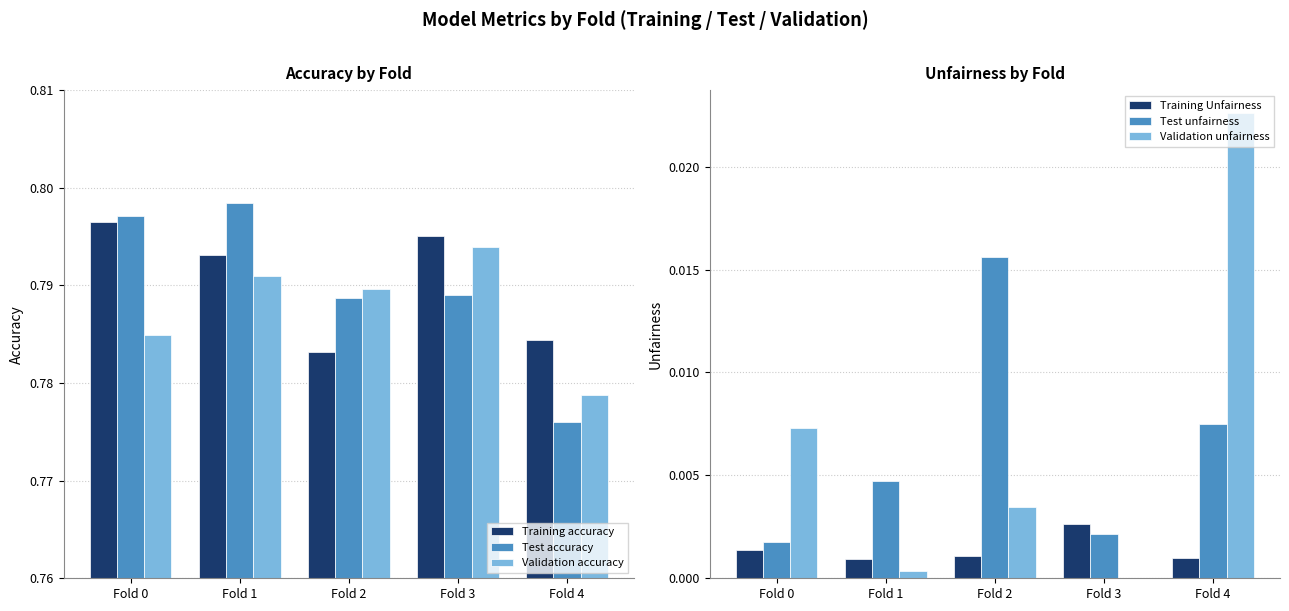

Which has a higher value, Fold 2 or Fold 3?

Fold 3